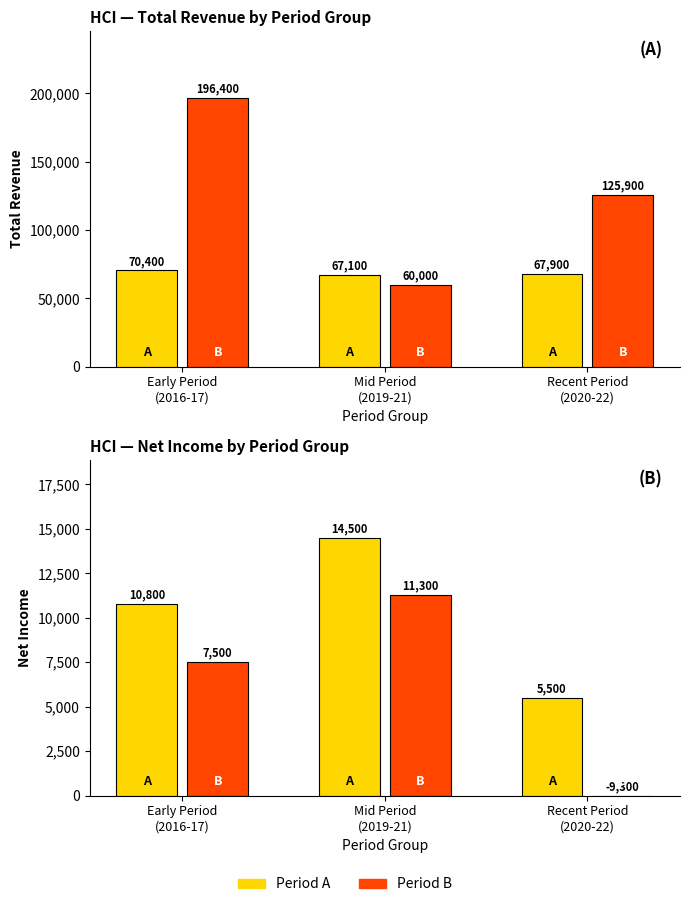

Rank the categories by Period A value from highest to lowest.

Mid Period
(2019-21), Early Period
(2016-17), Recent Period
(2020-22)